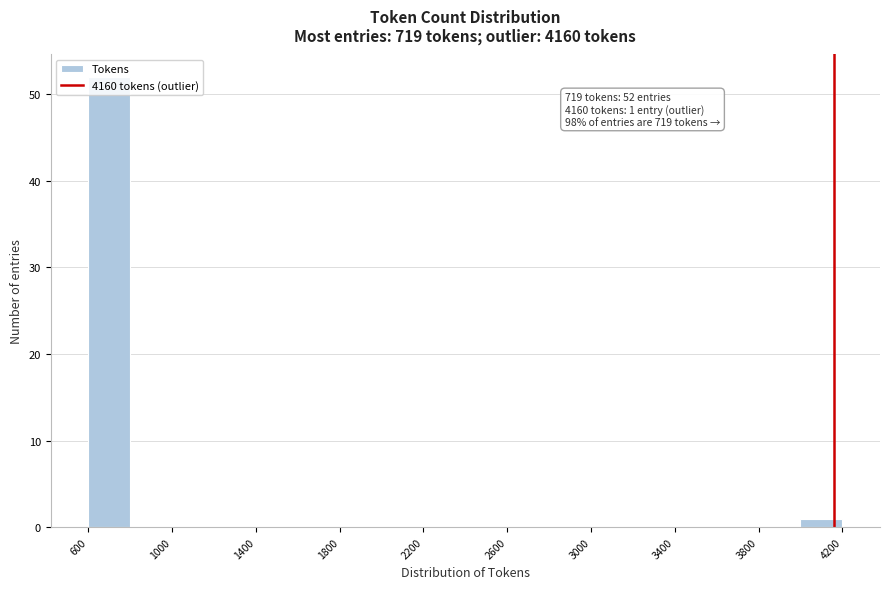

Over which range of the x-axis is the bar tallest?

600 to 800